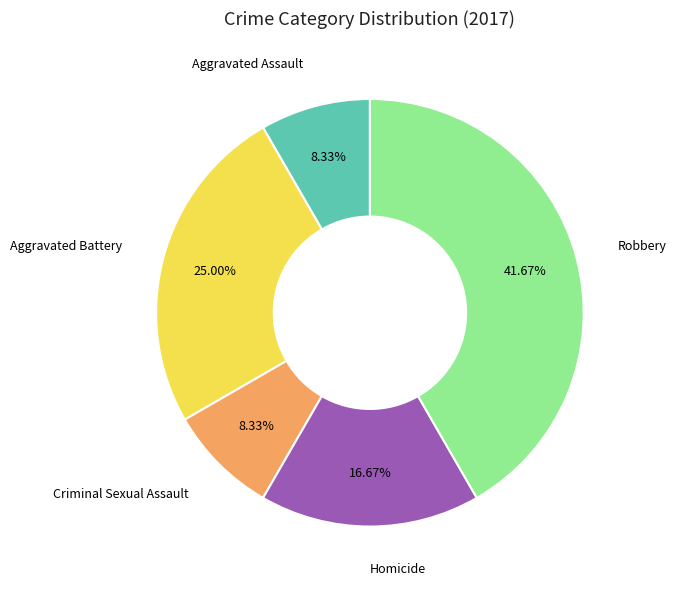

Is there a majority slice in this chart?

No